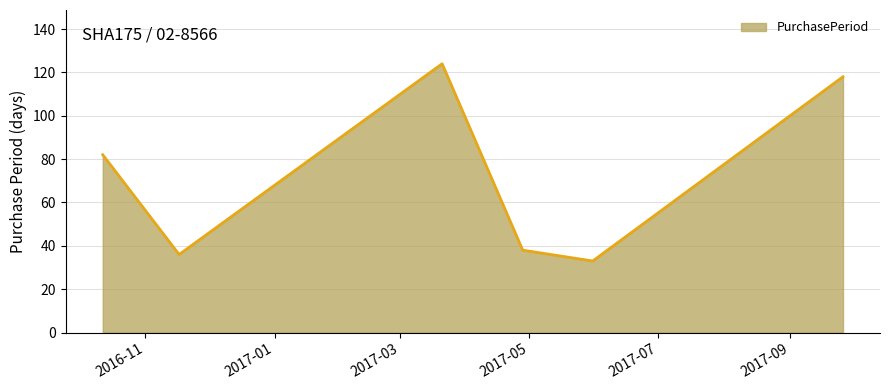

How many categories are shown in the chart?

6